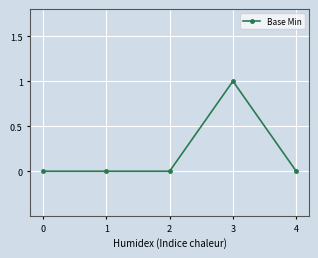

True or false: the data shows 2 at 3.

False